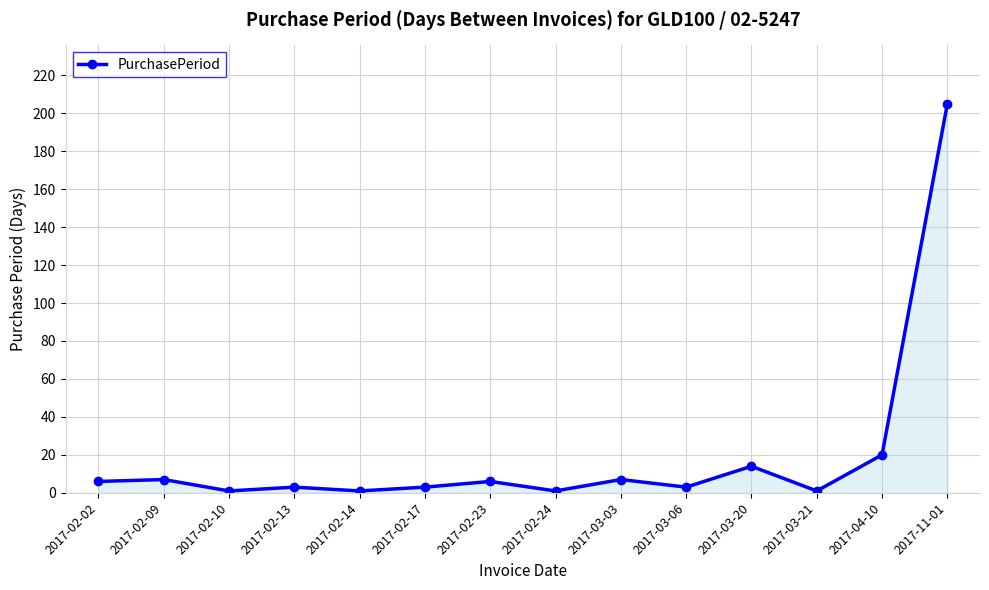

True or false: the data shows 1 at 2017-02-24.

True